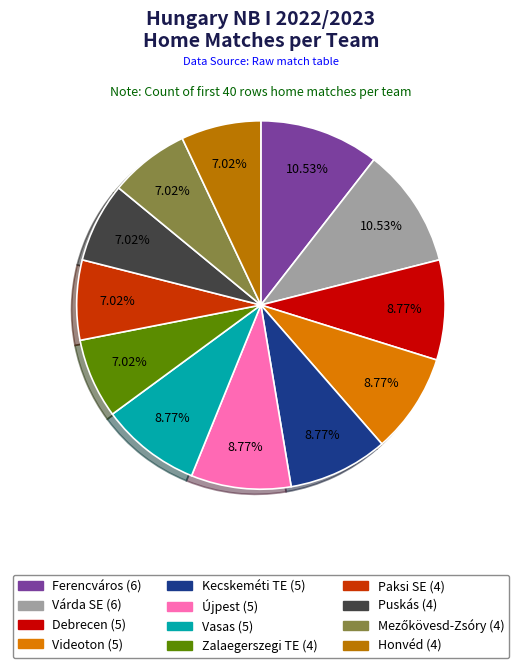

True or false: Puskás accounts for 1% of the total.

False